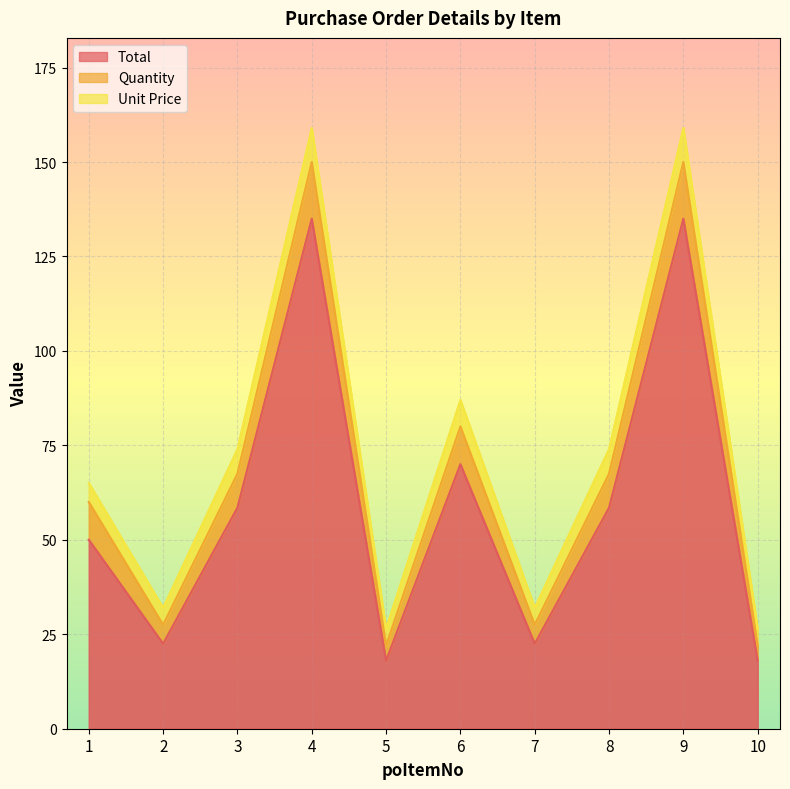

Where do Quantity and Unit Price first cross each other?

4 and 5